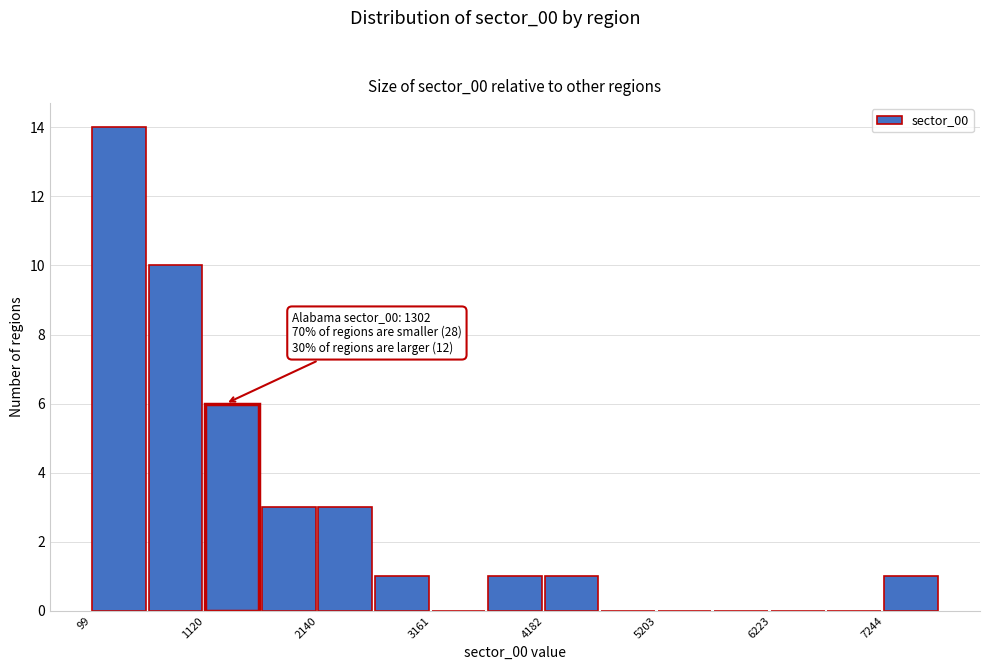

Read against the x-axis, roughly where is the centre of the tallest bar?

400